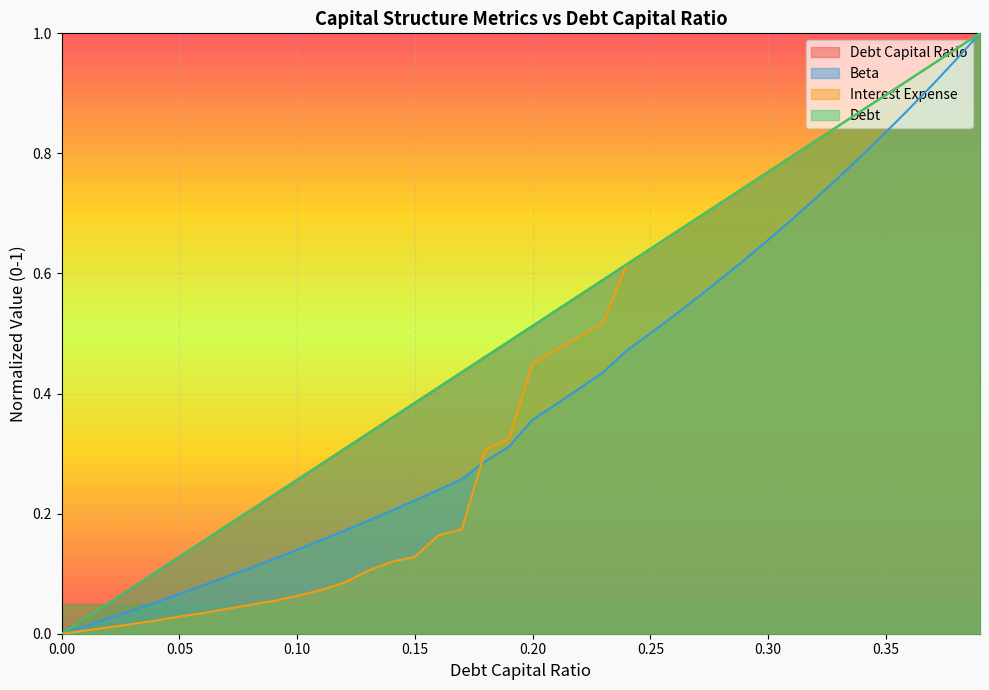

True or false: interest_expense has a value of 0.0 at 0.09.

False